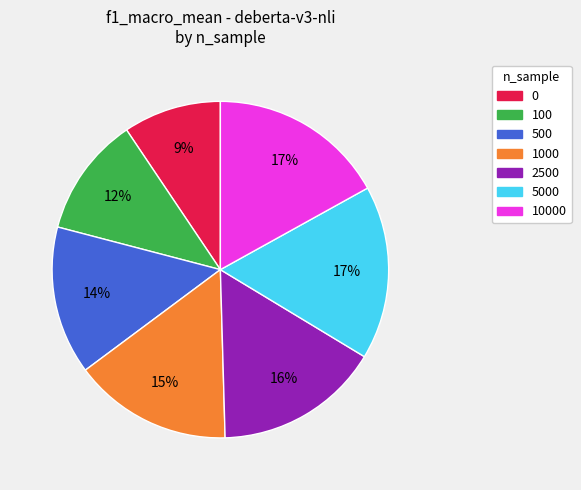

Is there a majority slice in this chart?

No